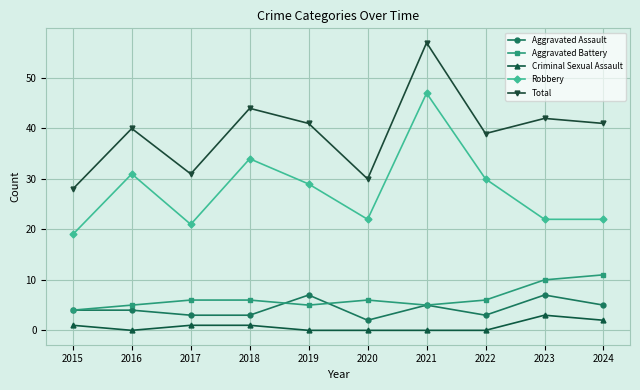

List the series in order of their peak value, lowest first.

Criminal Sexual Assault, Aggravated Assault, Aggravated Battery, Robbery, Total